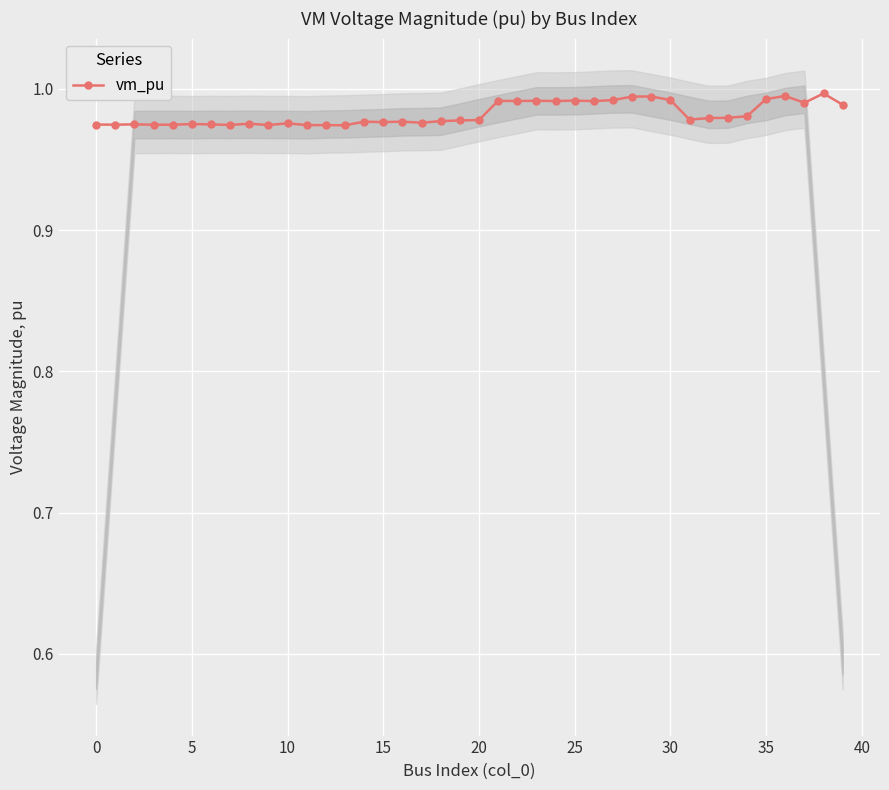

The vm_pu series shows 0.4 at 30. True or false?

False